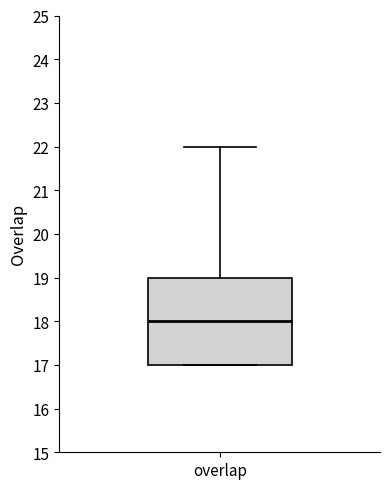

Transcribe this box plot: give where the median line is, the range the box spans, and where the two whiskers end, as read against the y-axis. The values are not printed on the chart, so give them approximately, as read against the axis.

median 18, box 17 to 19, whiskers 17 to 22